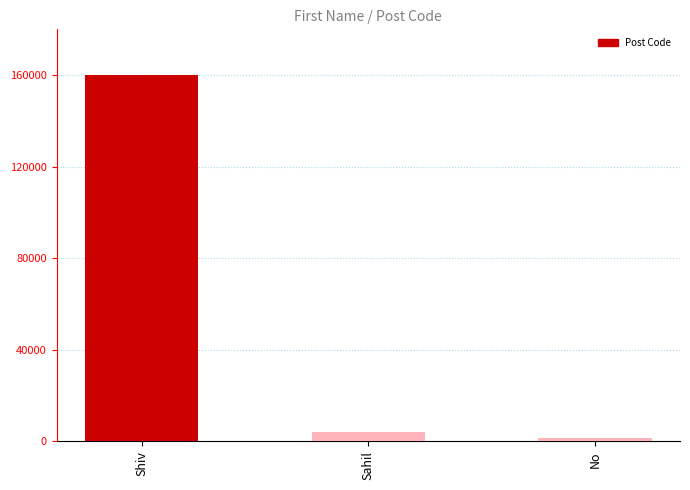

Are the bars grouped side by side (vs. stacked)?

No